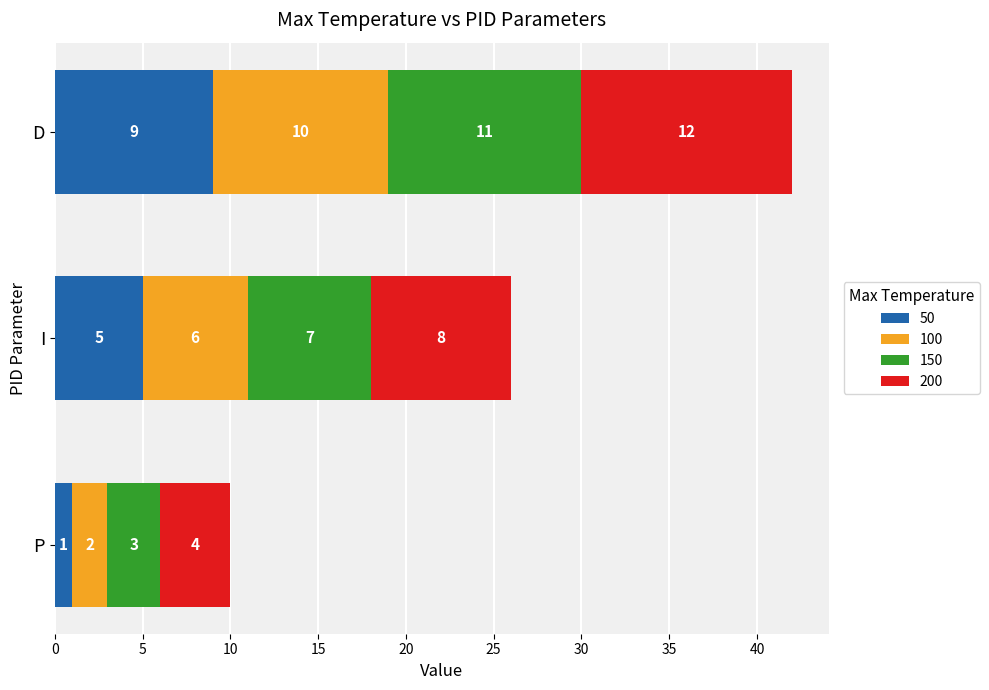

The value of 50 at P is 1. True or false?

True